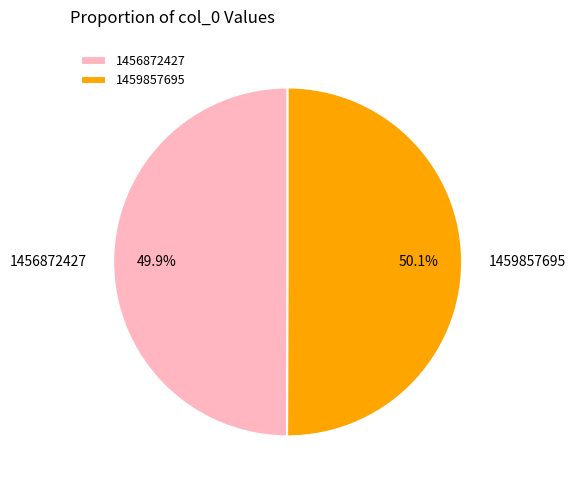

How many segments does this pie chart have?

2